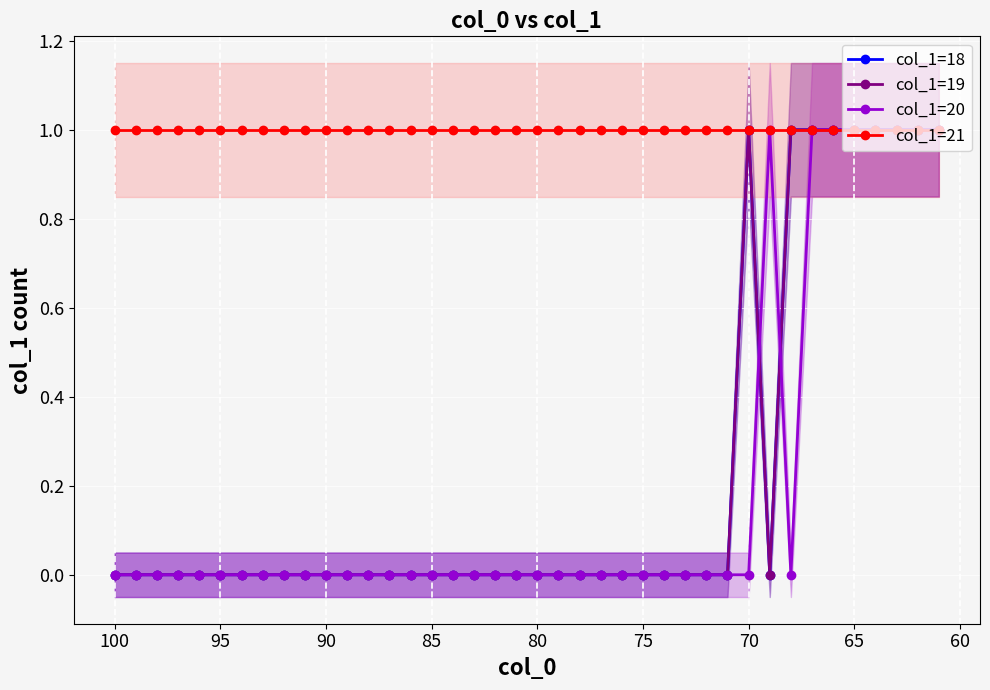

How many lines are shown in the chart?

4